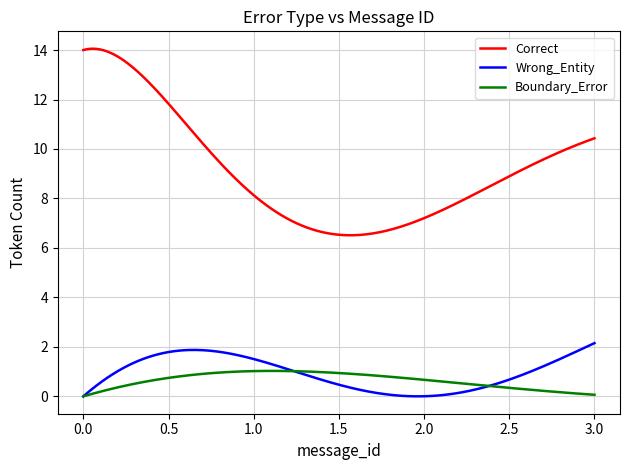

True or false: Correct and Boundary_Error intersect in this chart.

False